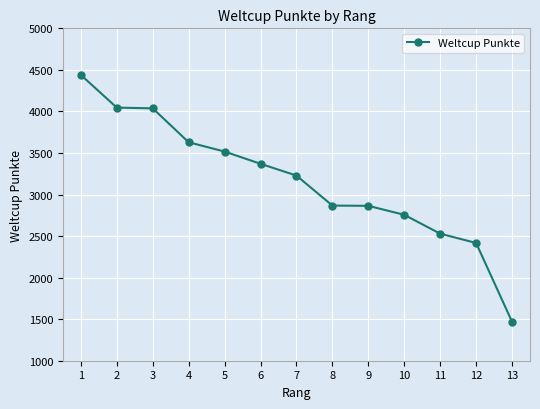

Approximately how many times larger is the value at 7 compared to 2?

0.8